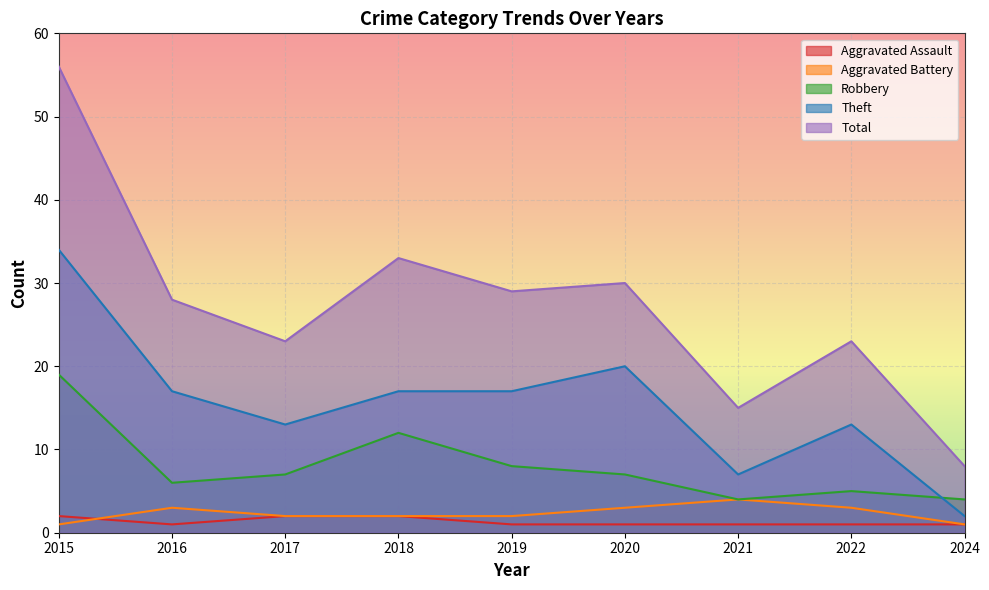

What is the value of the Aggravated Battery point at the 6th from the left?

3